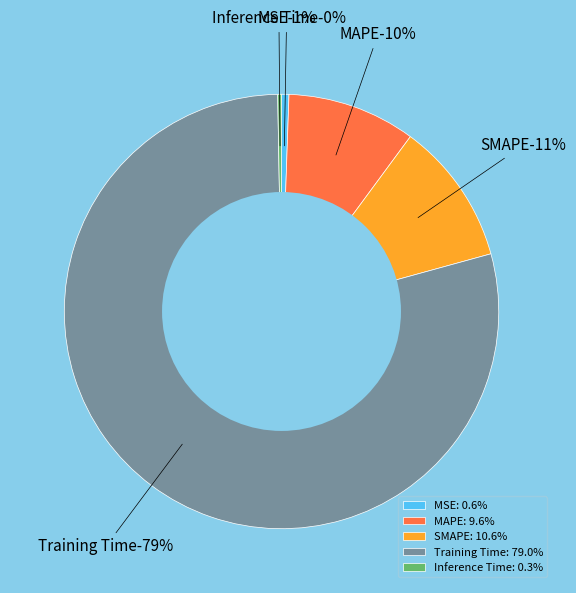

Combined, do MSE and Training Time account for over 50%?

Yes